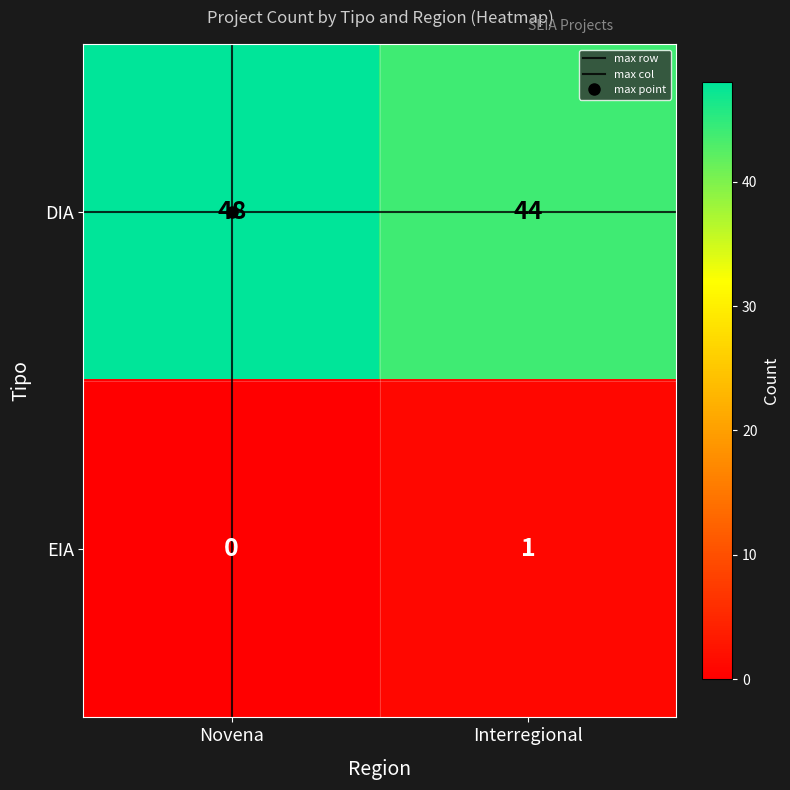

What is the greatest value displayed?

48